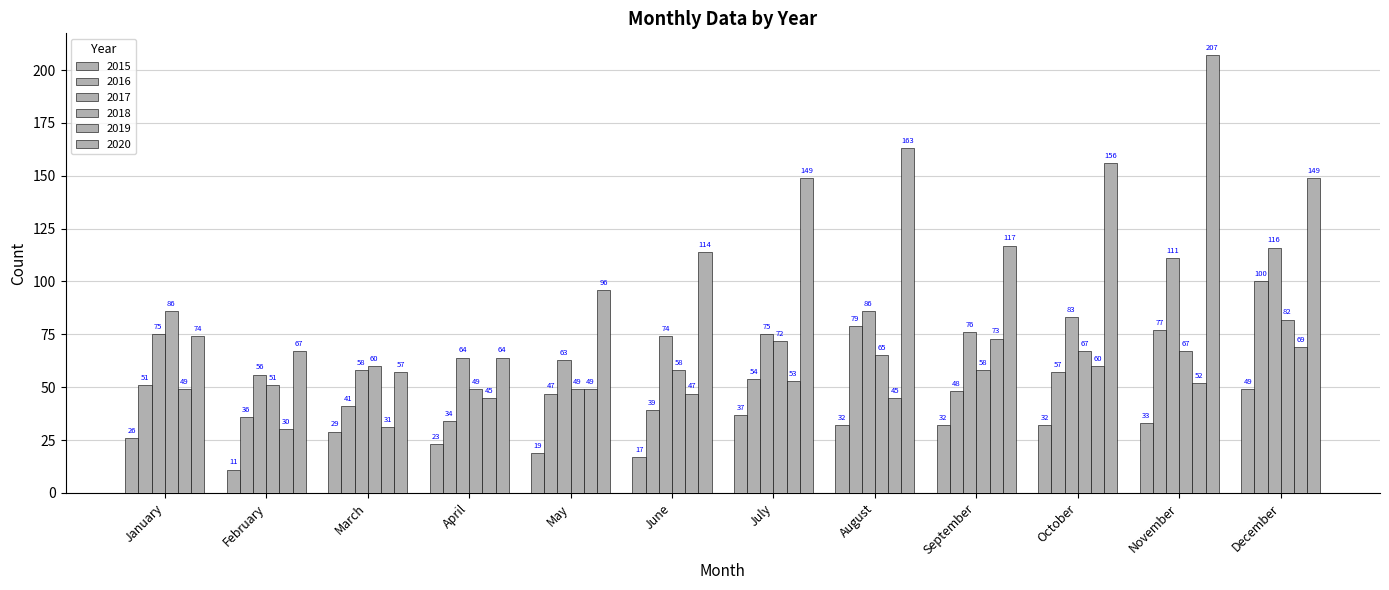

The 2015 series shows 6 at February. True or false?

False